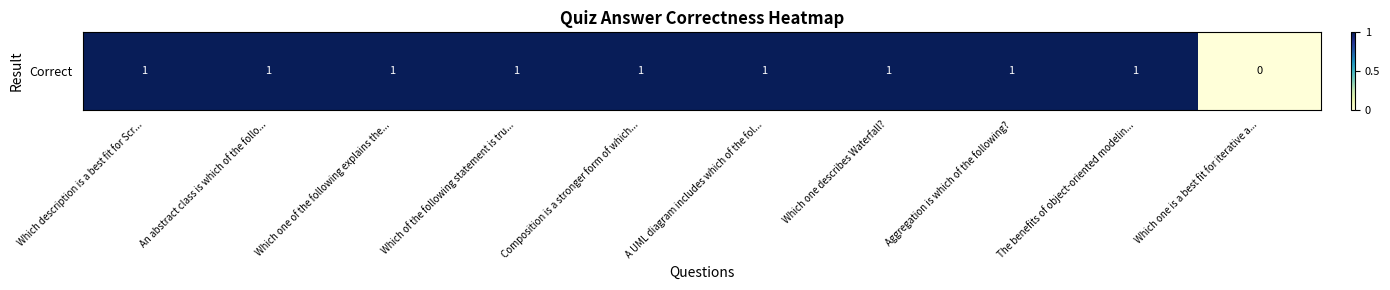

List the labels in order of value, smallest first.

Which one is a best fit for iterative a..., Which description is a best fit for Scr..., An abstract class is which of the follo..., Which one of the following explains the..., Which of the following statement is tru..., Composition is a stronger form of which..., A UML diagram includes which of the fol..., Which one describes Waterfall?, Aggregation is which of the following?, The benefits of object-oriented modelin...